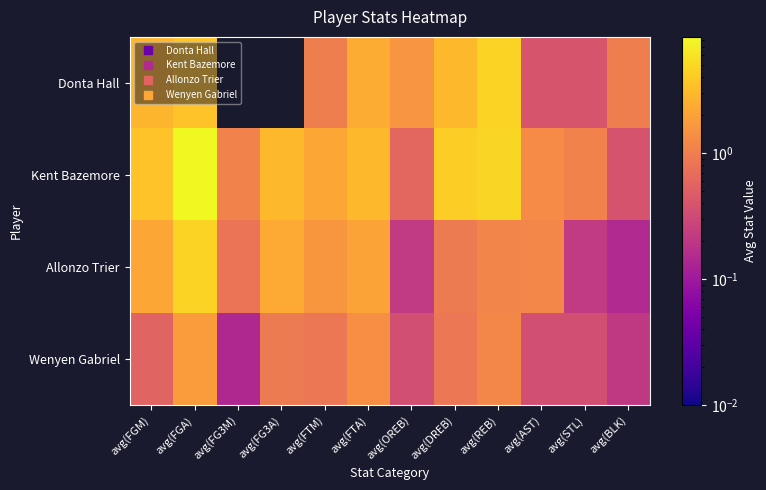

Rank the series at avg(FGM) from highest to lowest value.

Kent Bazemore, Donta Hall, Allonzo Trier, Wenyen Gabriel